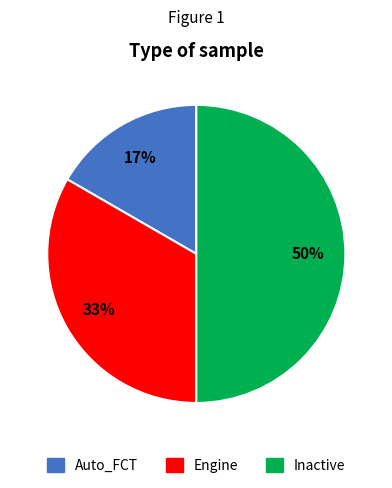

What is the smallest slice in the pie chart?

Auto_FCT